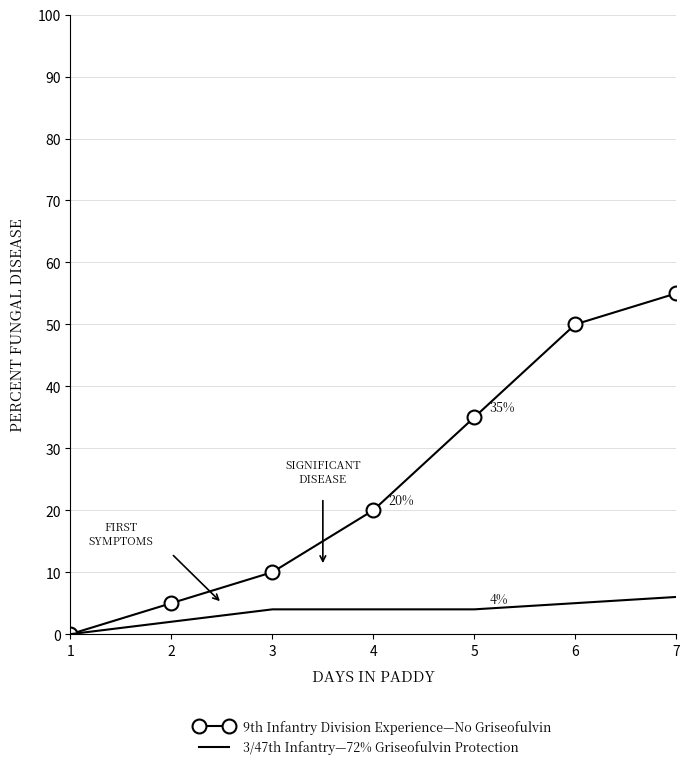

Where is 9th Infantry Division Experience—No Griseofulvin nearest to the value 27?

4